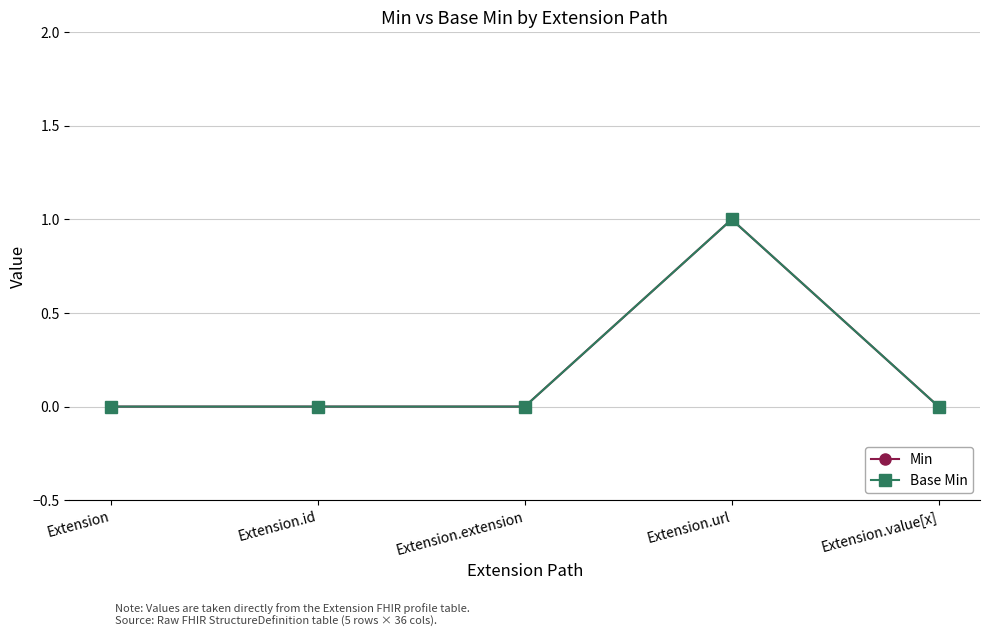

The Base Min series shows 1 at Extension.extension. True or false?

False